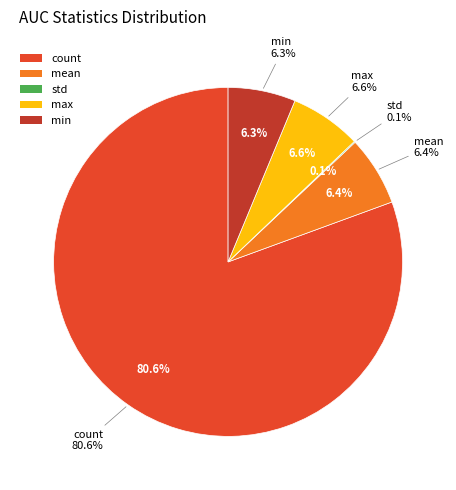

The max slice represents 7% of the pie. True or false?

True